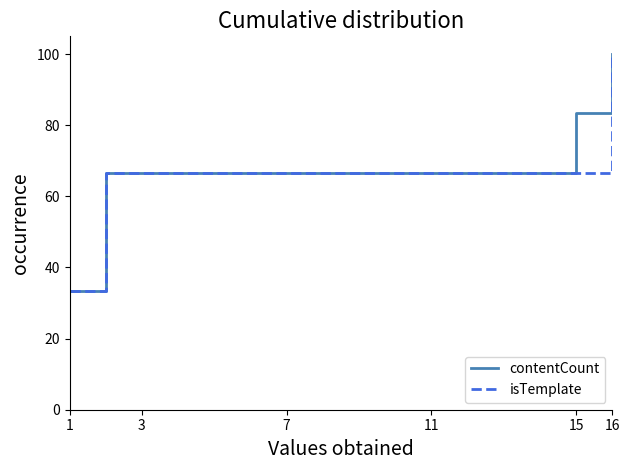

What is the highest value of the isTemplate series?

100.0